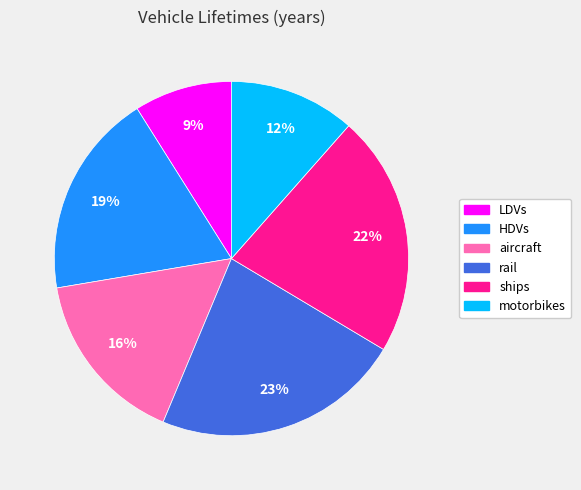

To the nearest percent, what is the average slice percentage?

17%